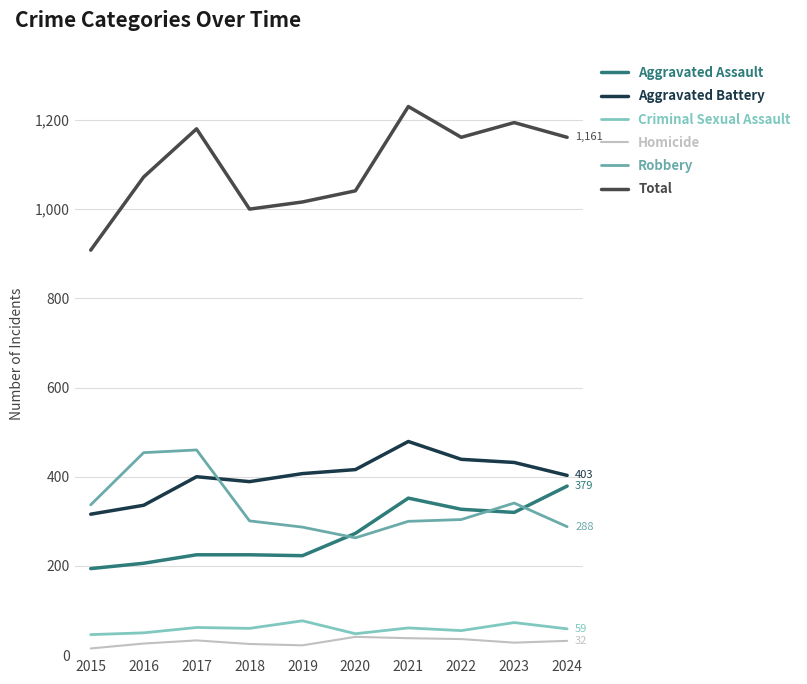

The Aggravated Battery series shows 637 at 2020. True or false?

False